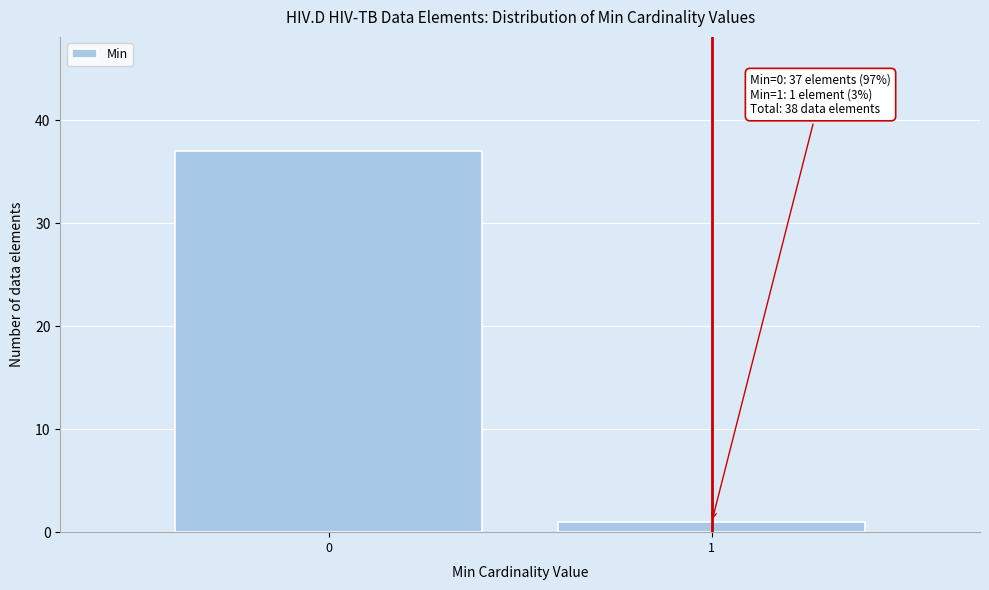

Reading left to right, what are all the values shown in this chart?

37	1